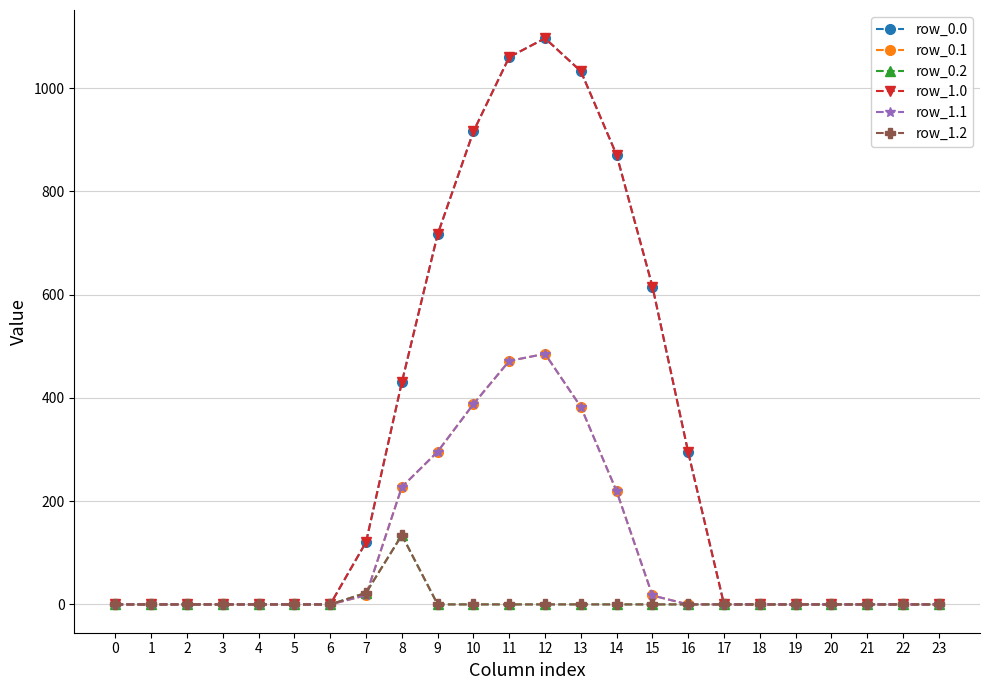

Is this an area chart (filled region under the line)?

No